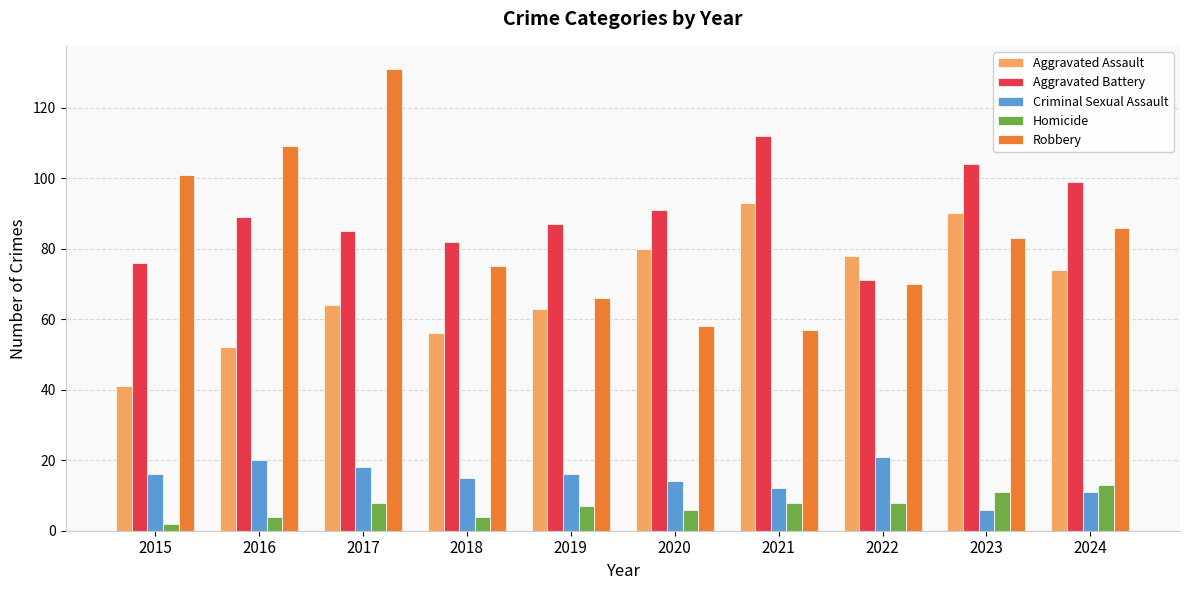

Reading left to right, list all the values displayed in this chart.

Aggravated Assault: 2015=41	2016=52	2017=64	2018=56	2019=63	2020=80	2021=93	2022=78	2023=90	2024=74
Aggravated Battery: 2015=76	2016=89	2017=85	2018=82	2019=87	2020=91	2021=112	2022=71	2023=104	2024=99
Criminal Sexual Assault: 2015=16	2016=20	2017=18	2018=15	2019=16	2020=14	2021=12	2022=21	2023=6	2024=11
Homicide: 2015=2	2016=4	2017=8	2018=4	2019=7	2020=6	2021=8	2022=8	2023=11	2024=13
Robbery: 2015=101	2016=109	2017=131	2018=75	2019=66	2020=58	2021=57	2022=70	2023=83	2024=86